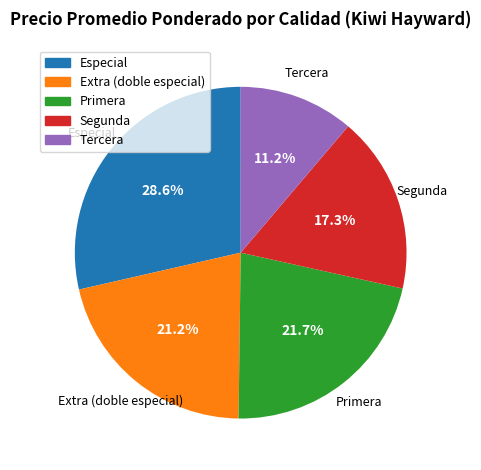

What is the smallest slice in the pie chart?

Tercera